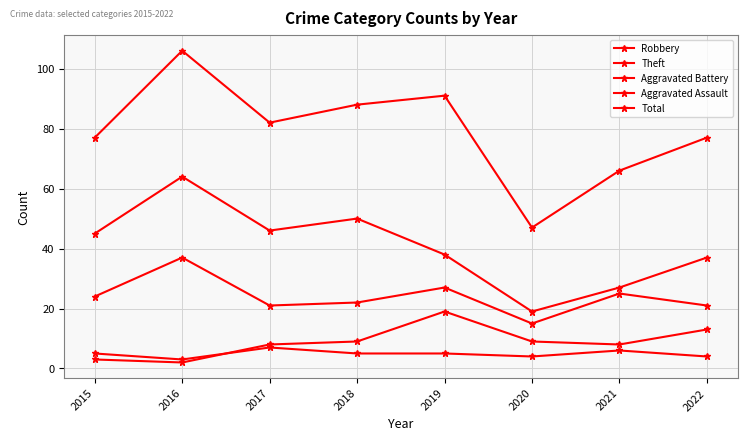

Is this an area chart (filled region under the line)?

No